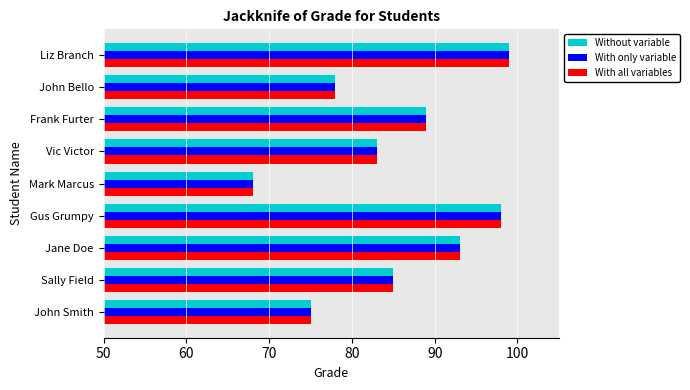

At which category is the sum across all series the highest?

Liz Branch